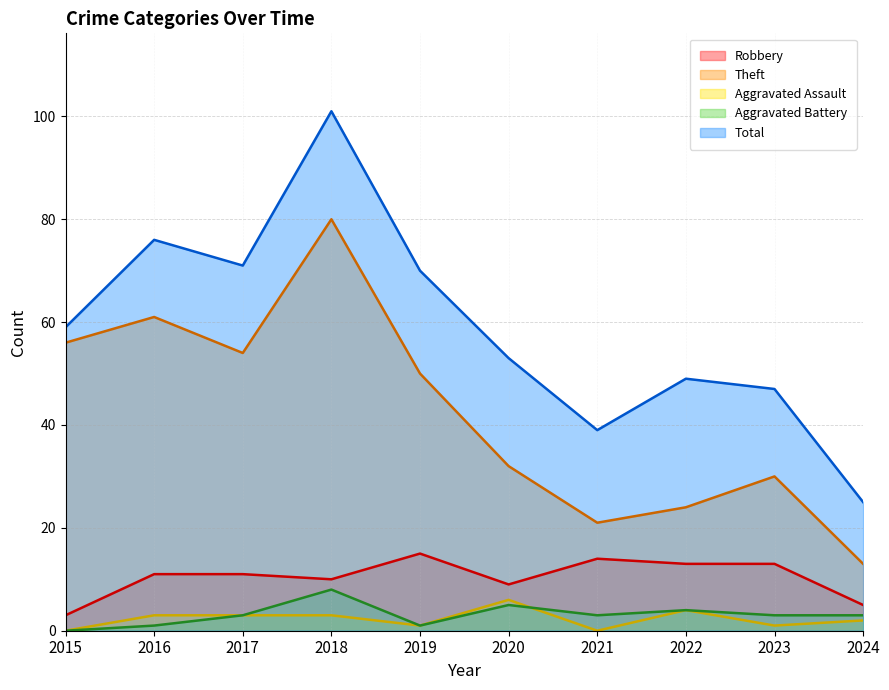

Rank the series at 2024 from highest to lowest value.

Total, Theft, Robbery, Aggravated Battery, Aggravated Assault